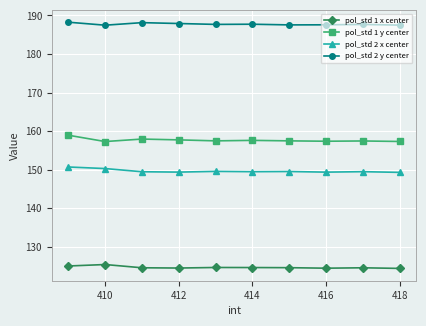

What is the value of the pol_std 2 x center point at the 3rd from the left?

149.5